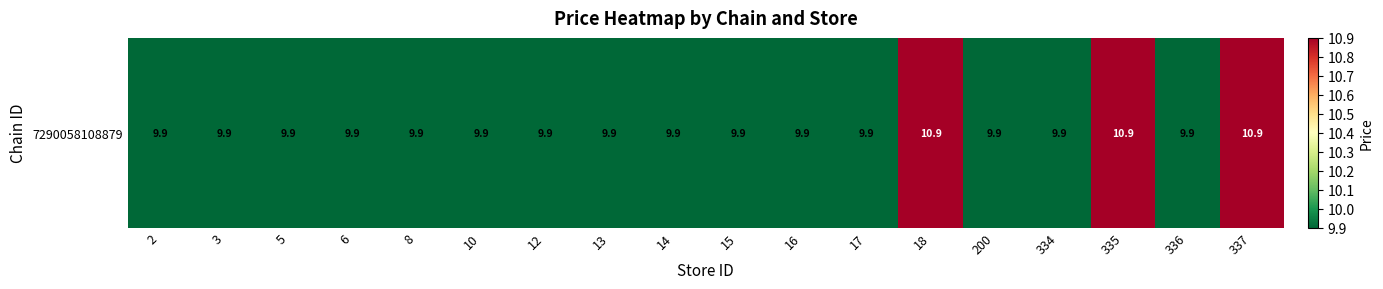

True or false: the data shows 9.9 at 14.

True